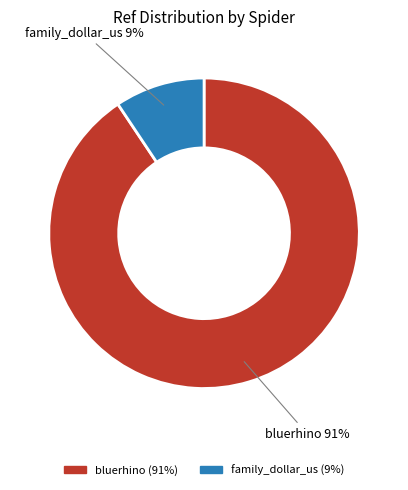

The family_dollar_us slice represents 9% of the pie. True or false?

True